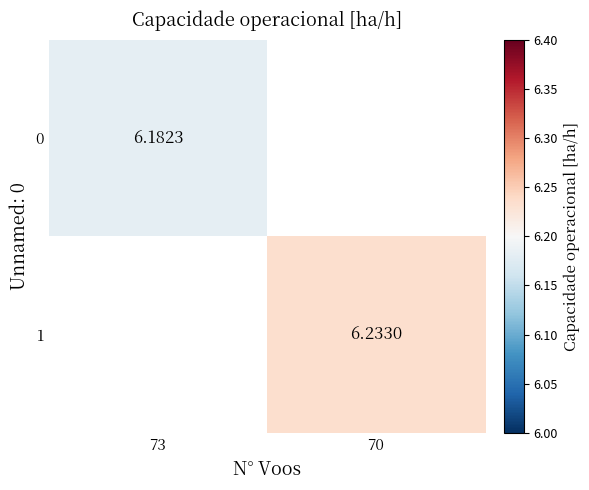

List the labels in order of 0 value, smallest first.

73, 70